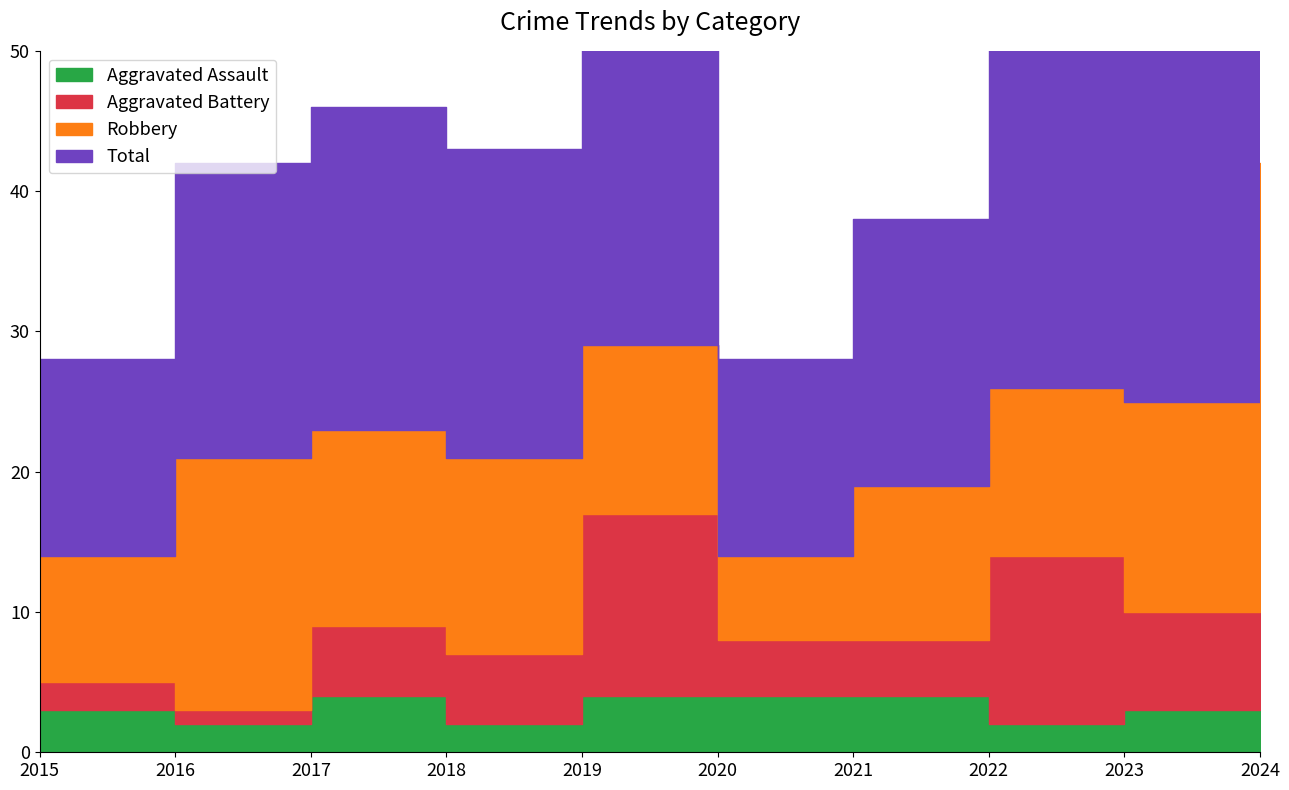

At which label is Robbery closest to 16?

2023